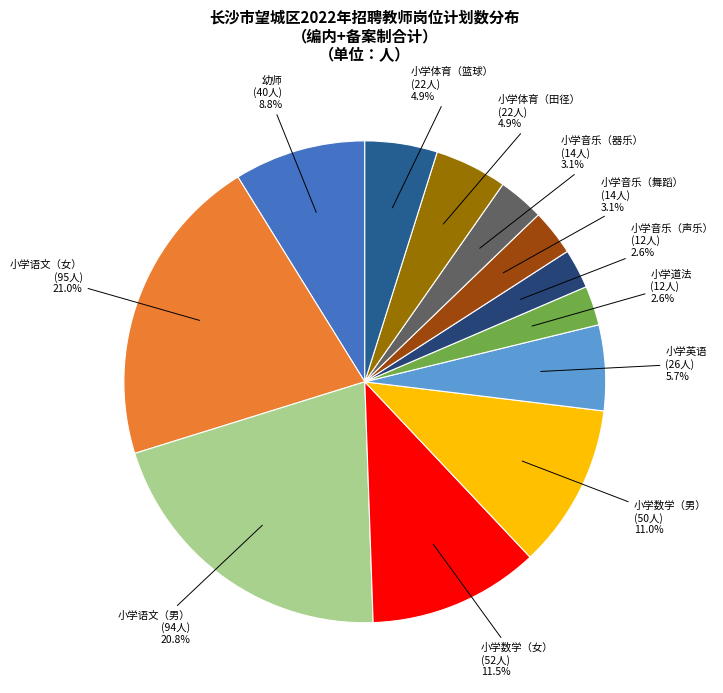

Combined, do 小学数学（女） and 小学英语 account for over 50%?

No